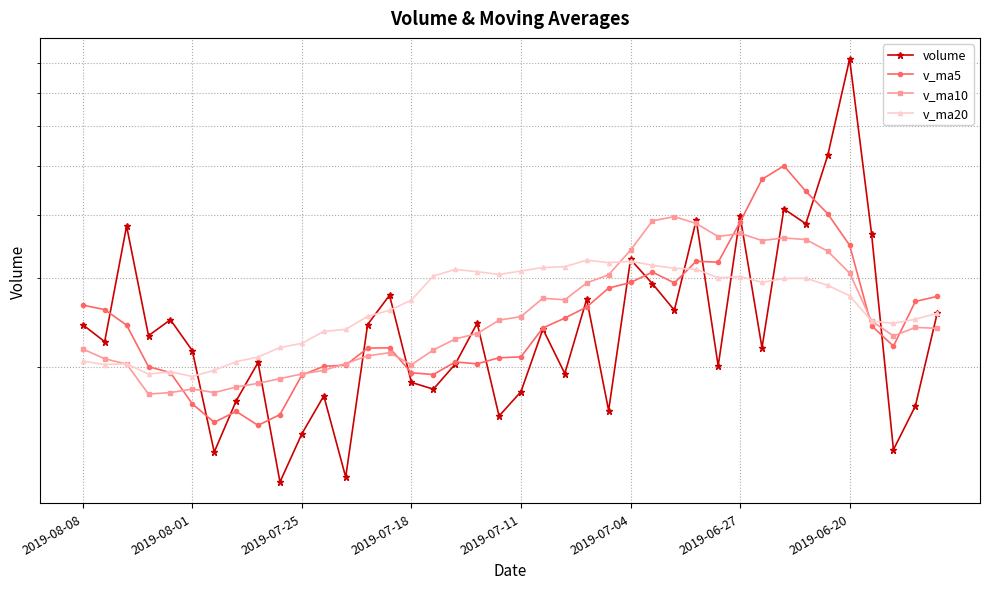

At which label does v_ma20 first exceed 277055?

16